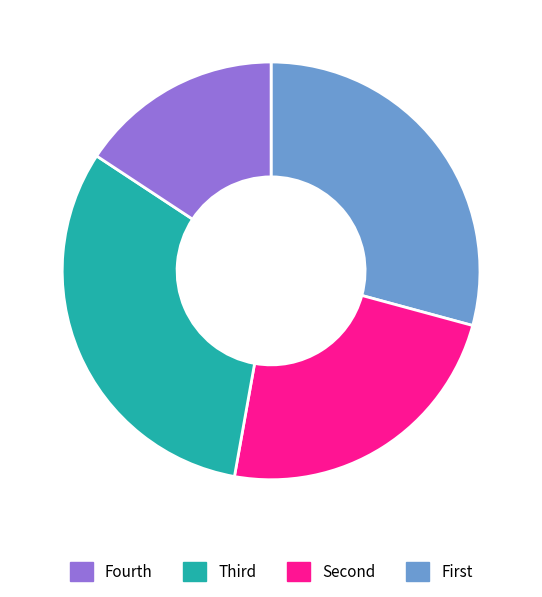

Is there a majority slice in this chart?

No